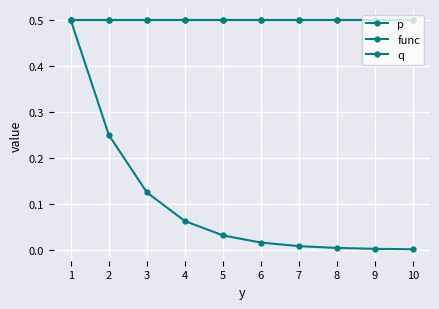

Does the chart have visible grid lines?

Yes